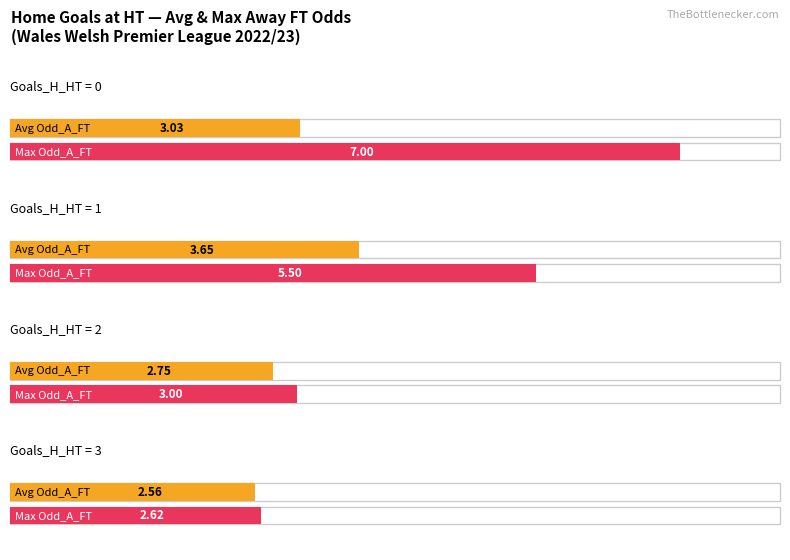

List the series in order of their overall mean, highest first.

Maximum utilization, Average utilization